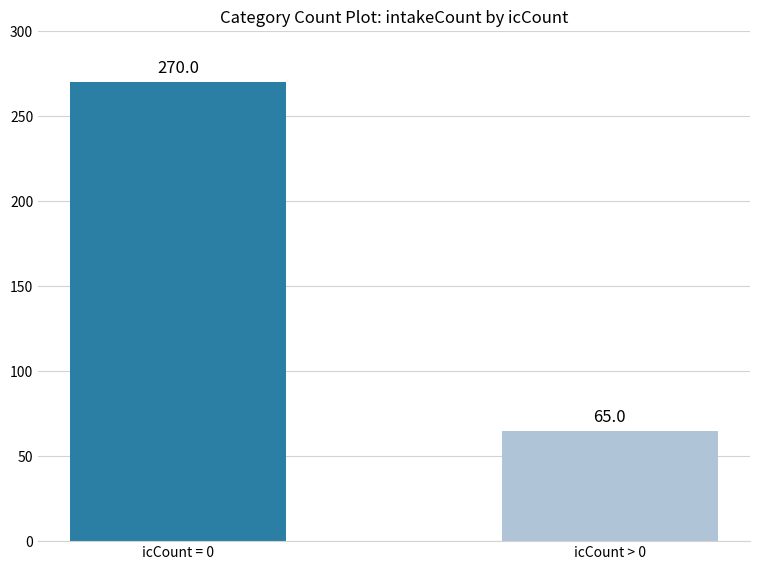

What is the average value?

168